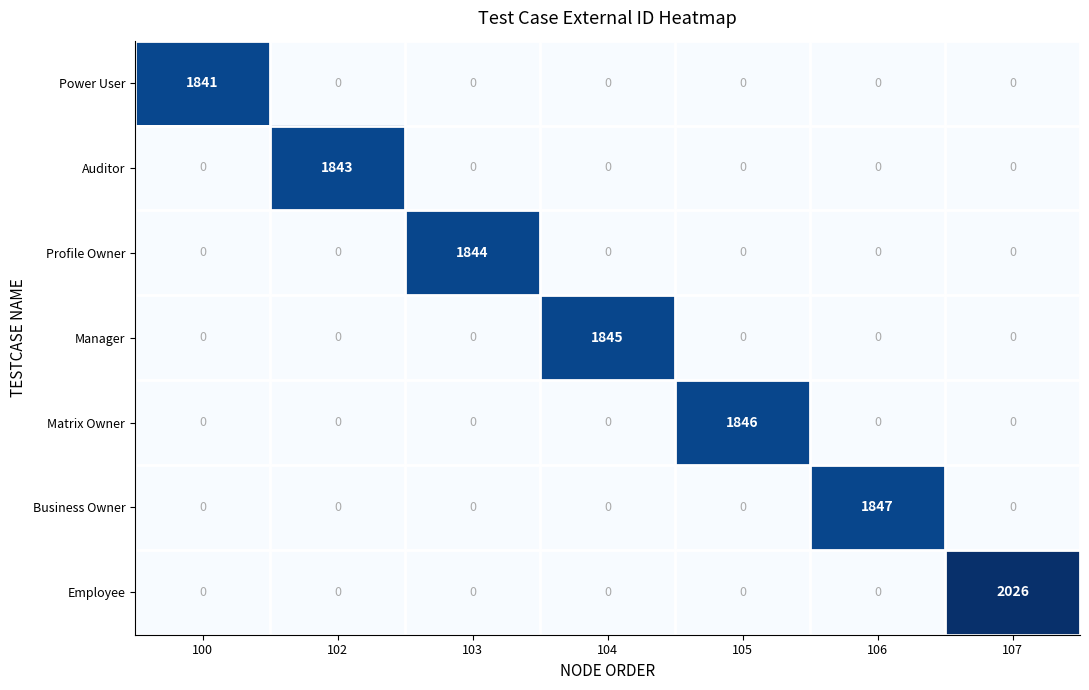

How many categories are shown in the chart?

7